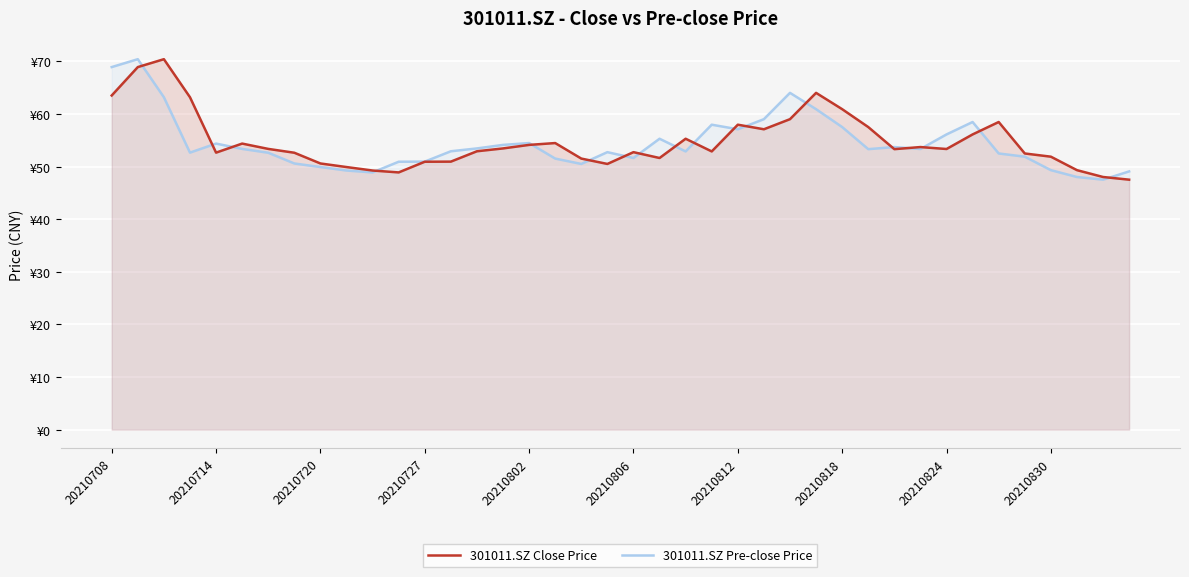

Which series has the widest spread of values?

301011.SZ Close Price